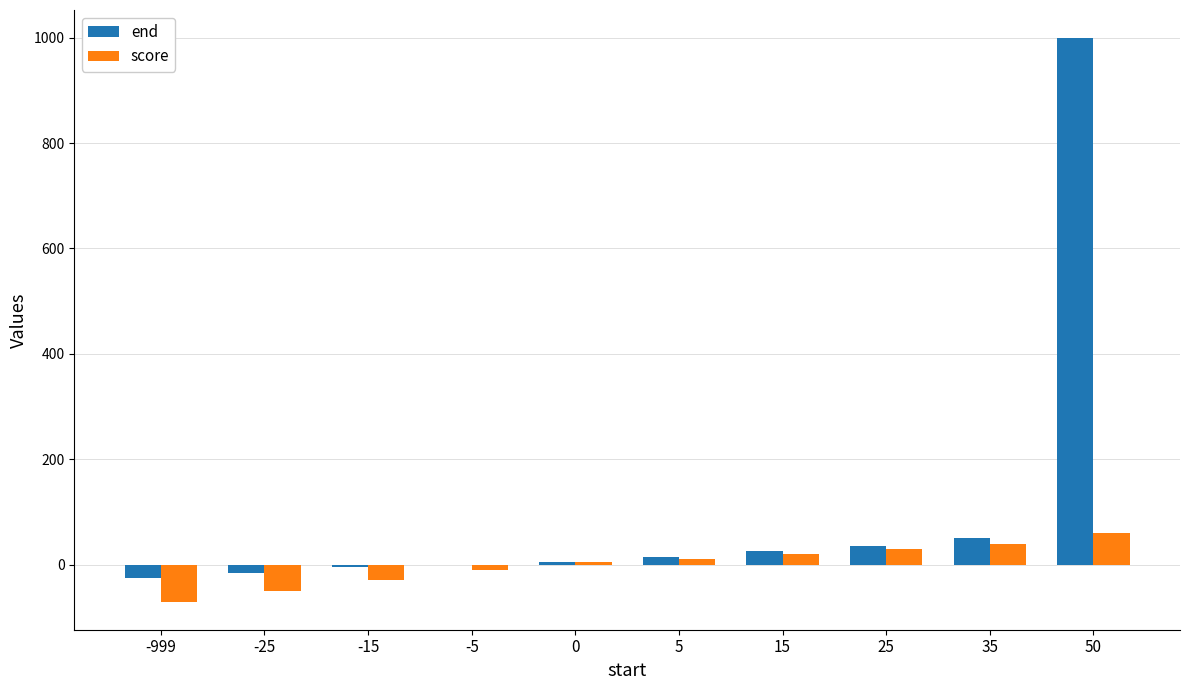

How many distinct data groups are displayed?

2